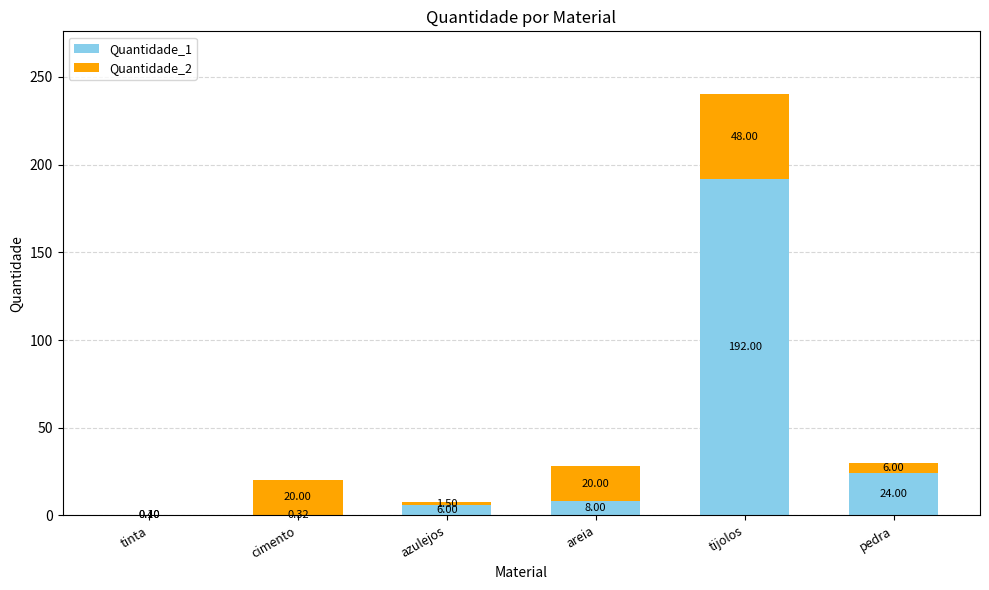

What is the total value across all series at tijolos?

240.0